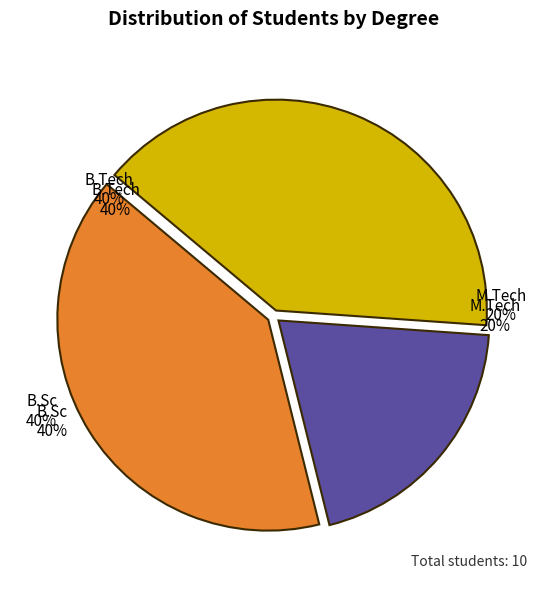

What percentage is the B.Sc slice, to the nearest percent?

40%